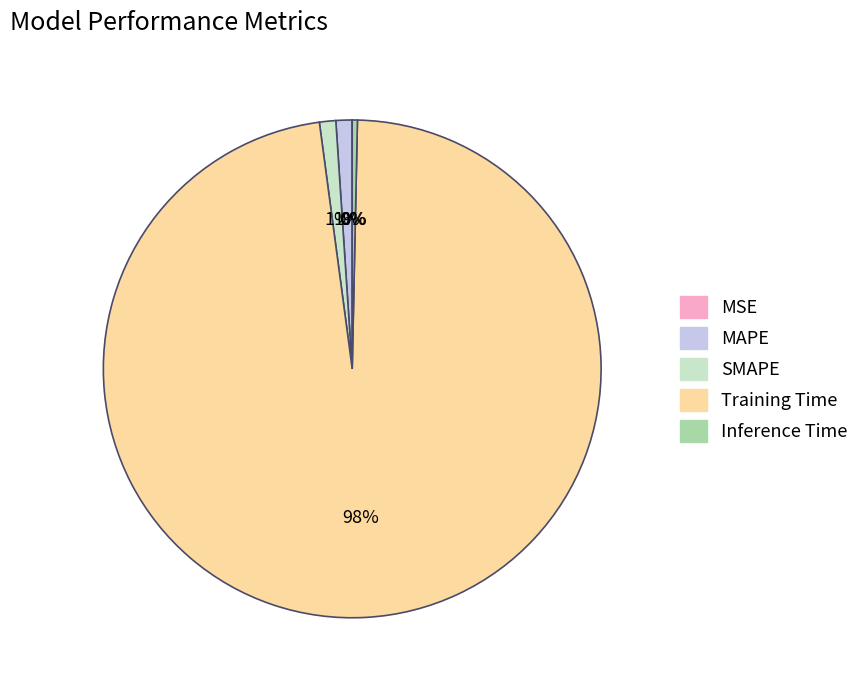

What is the largest slice in the pie chart?

Training Time